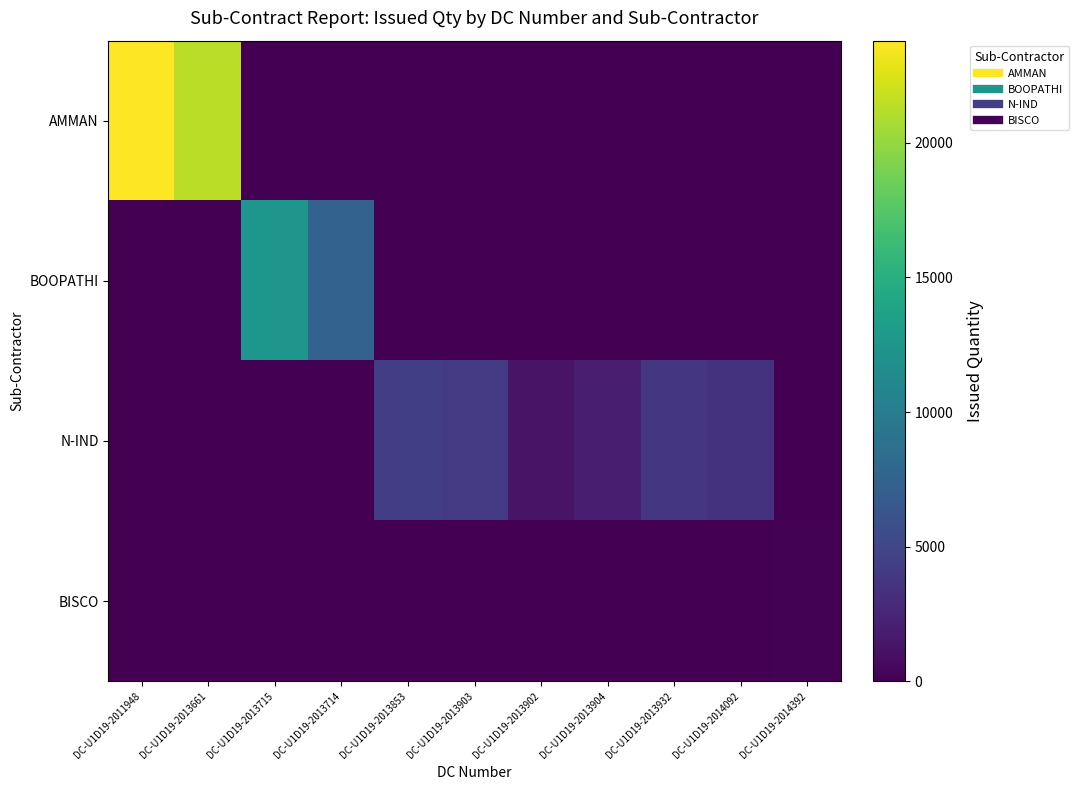

Between DC-U1D19-2014092 and DC-U1D19-2013714, which is larger?

DC-U1D19-2014092